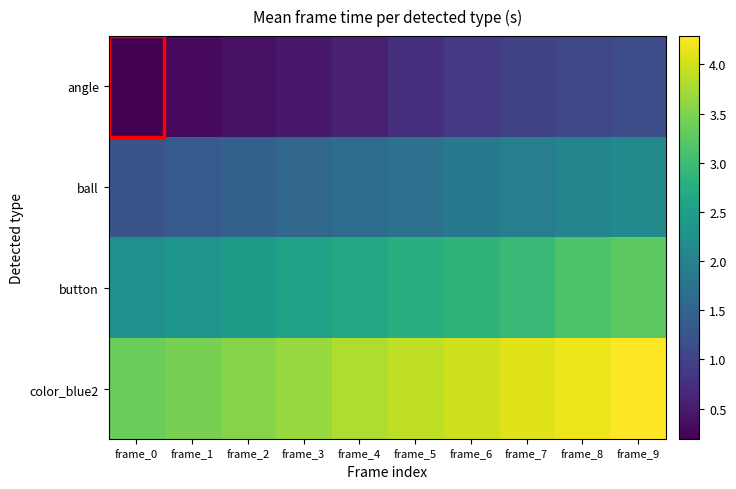

List the series in order of their peak value, lowest first.

angle, ball, button, color_blue2